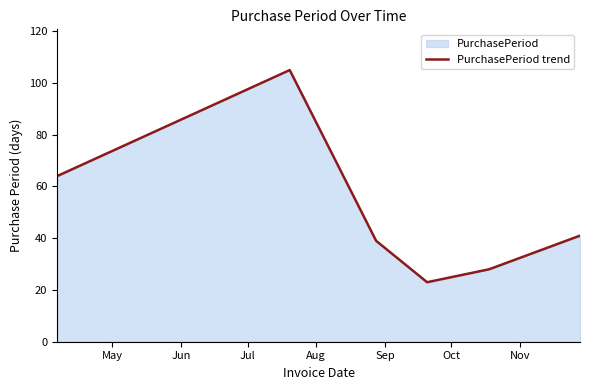

How many lines are shown in the chart?

1